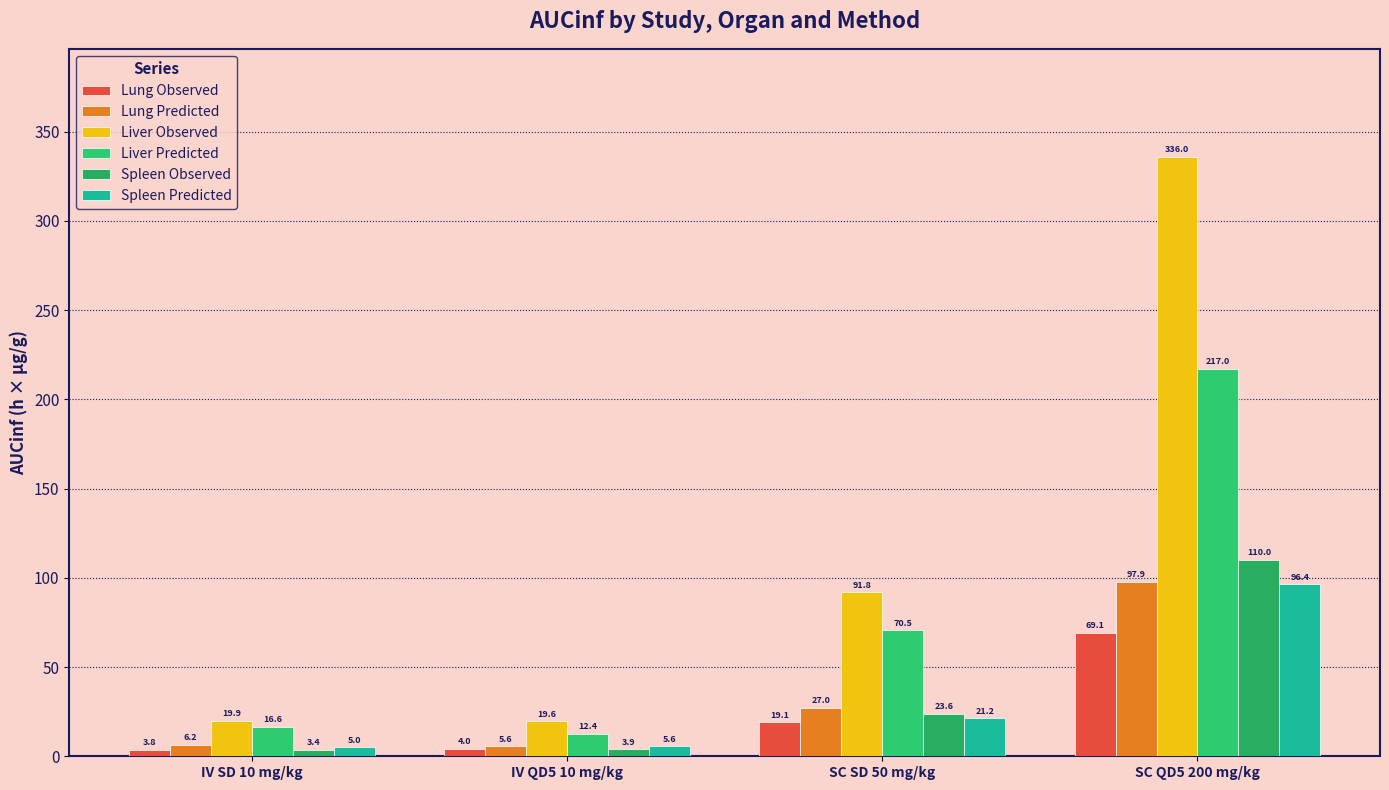

Reading right to left, transcribe all the data shown in this chart.

Lung Observed: SC QD5 200 mg/kg=69.1	SC SD 50 mg/kg=19.1	IV QD5 10 mg/kg=4.0	IV SD 10 mg/kg=3.8
Lung Predicted: SC QD5 200 mg/kg=97.9	SC SD 50 mg/kg=27.0	IV QD5 10 mg/kg=5.6	IV SD 10 mg/kg=6.2
Liver Observed: SC QD5 200 mg/kg=336.0	SC SD 50 mg/kg=91.8	IV QD5 10 mg/kg=19.6	IV SD 10 mg/kg=19.9
Liver Predicted: SC QD5 200 mg/kg=217.0	SC SD 50 mg/kg=70.5	IV QD5 10 mg/kg=12.4	IV SD 10 mg/kg=16.6
Spleen Observed: SC QD5 200 mg/kg=110.0	SC SD 50 mg/kg=23.6	IV QD5 10 mg/kg=3.9	IV SD 10 mg/kg=3.4
Spleen Predicted: SC QD5 200 mg/kg=96.4	SC SD 50 mg/kg=21.2	IV QD5 10 mg/kg=5.6	IV SD 10 mg/kg=5.0